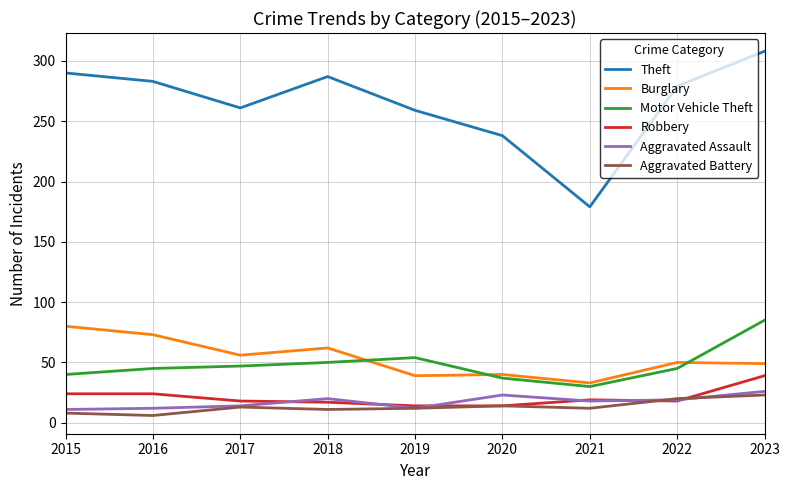

How many lines are shown in the chart?

6